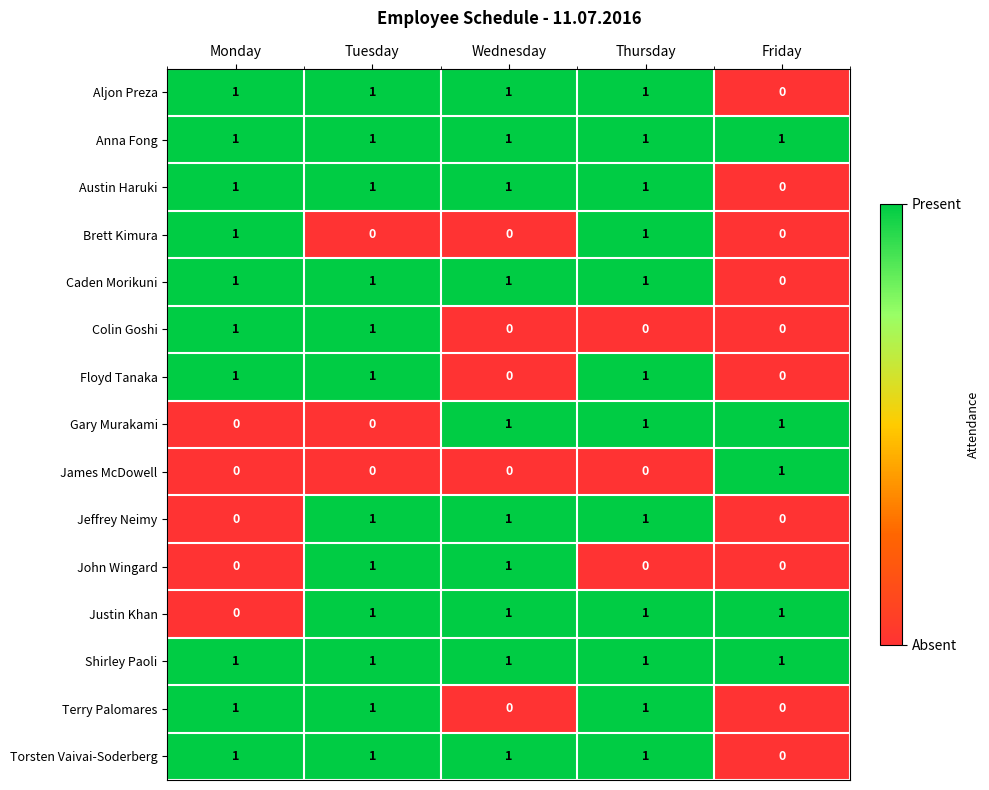

At which label does James McDowell reach its peak?

Friday